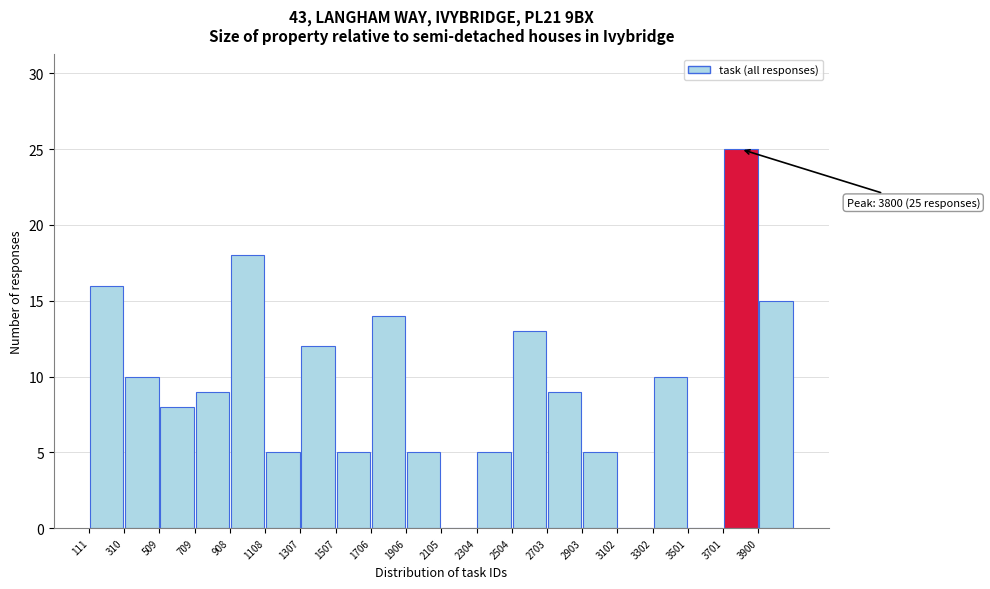

Which range on the x-axis has the tallest bar?

3700 to 3900